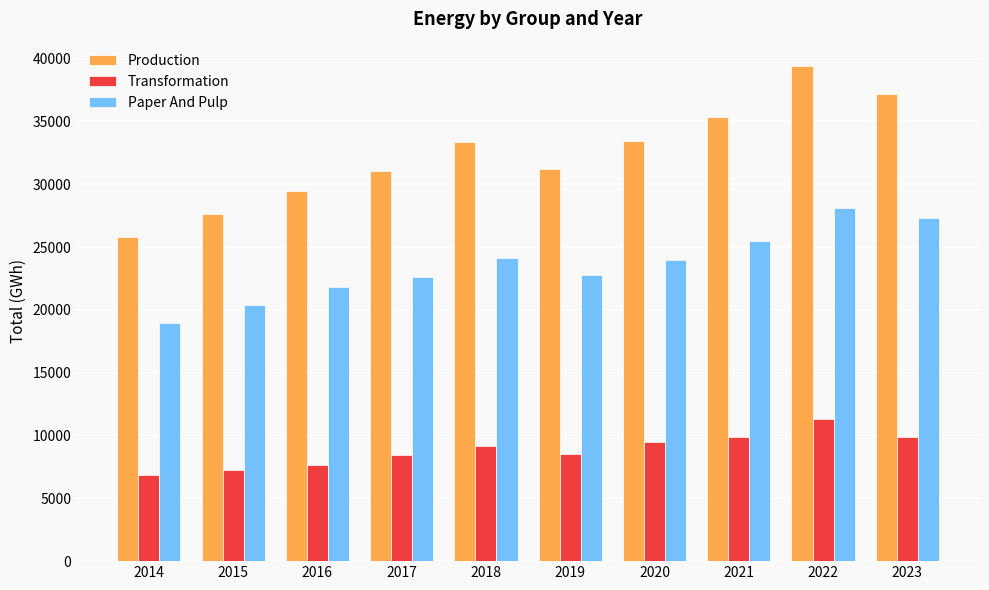

What is the average value of the Paper And Pulp series?

23549.7